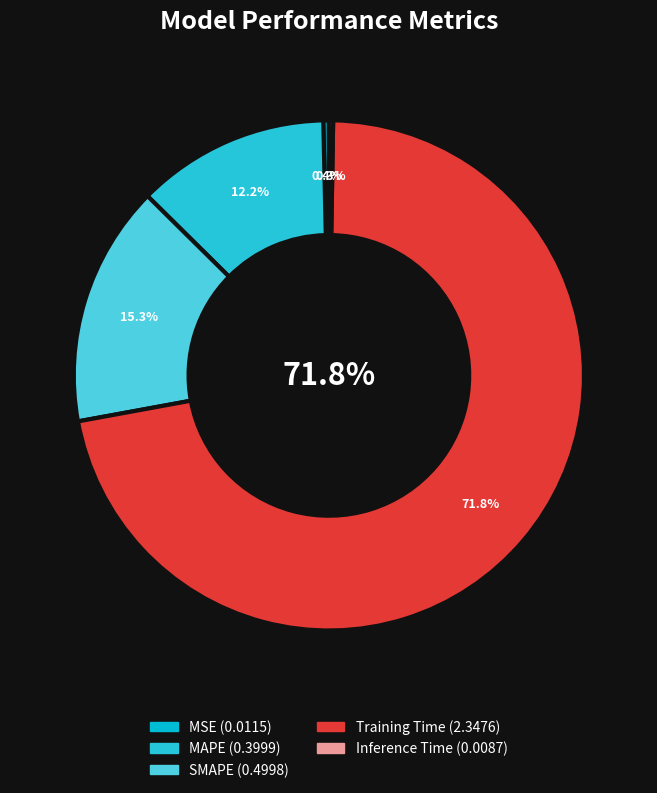

Rank the categories by value from lowest to highest.

Inference Time, MSE, MAPE, SMAPE, Training Time